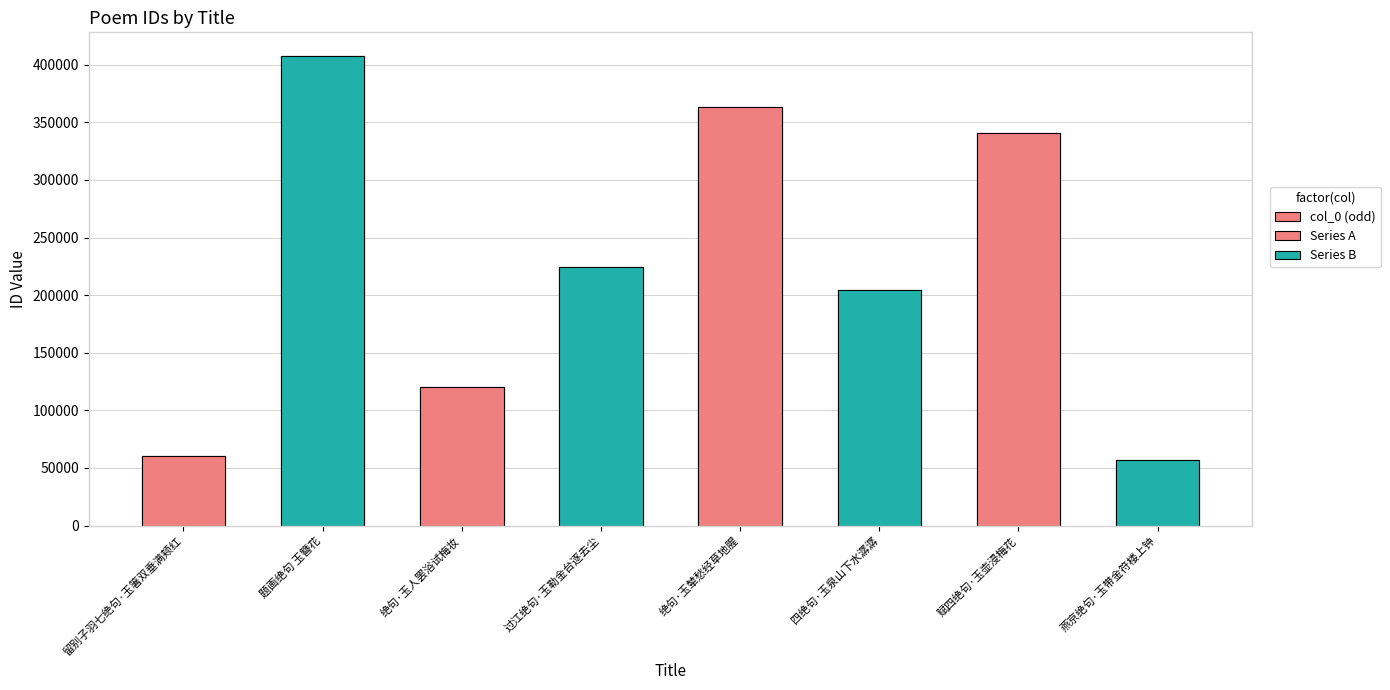

What is the minimum value shown in the chart?

57141